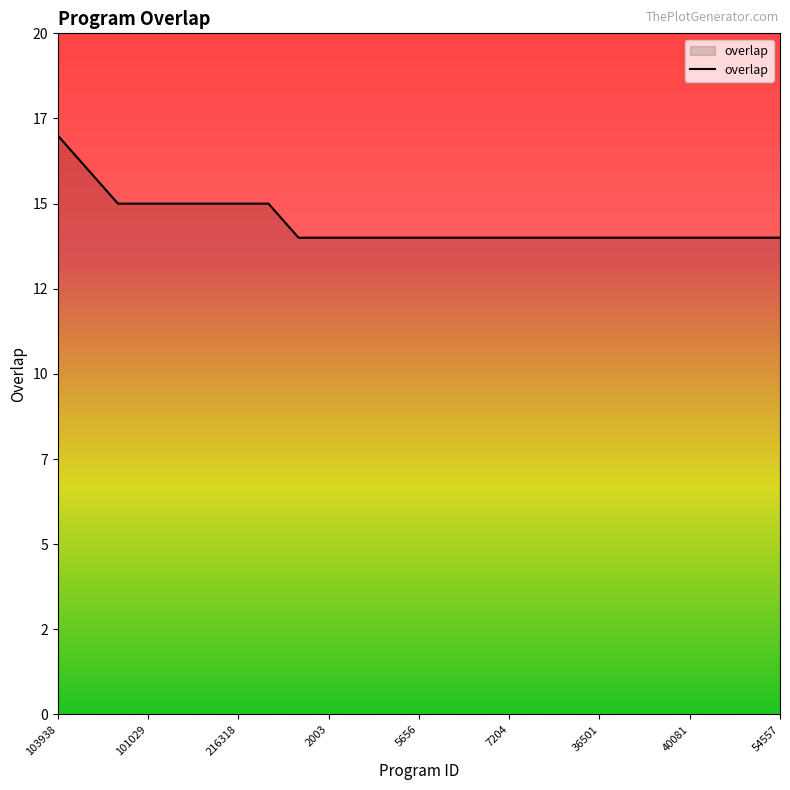

Rank the categories by value from highest to lowest.

103938, 119577, 48396, 101029, 115400, 209041, 216318, 301560, 426, 2003, 4643, 5654, 5656, 7123, 7185, 7204, 22521, 30995, 36501, 38754, 38800, 40081, 52765, 52766, 54557